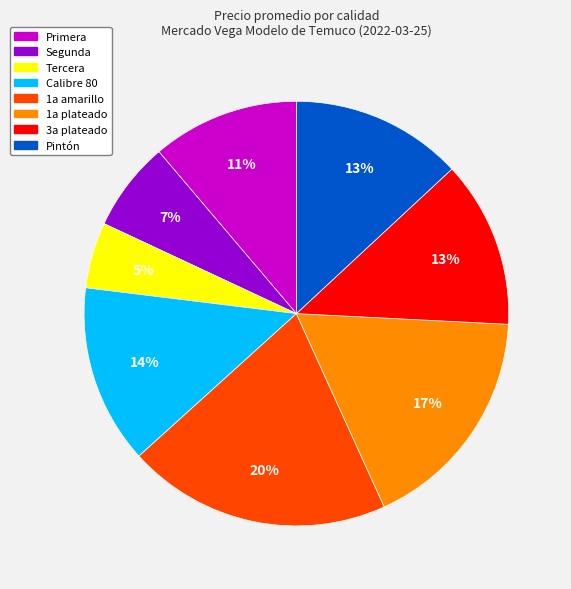

Approximately how many times larger is the value at 1a amarillo compared to Segunda?

2.9